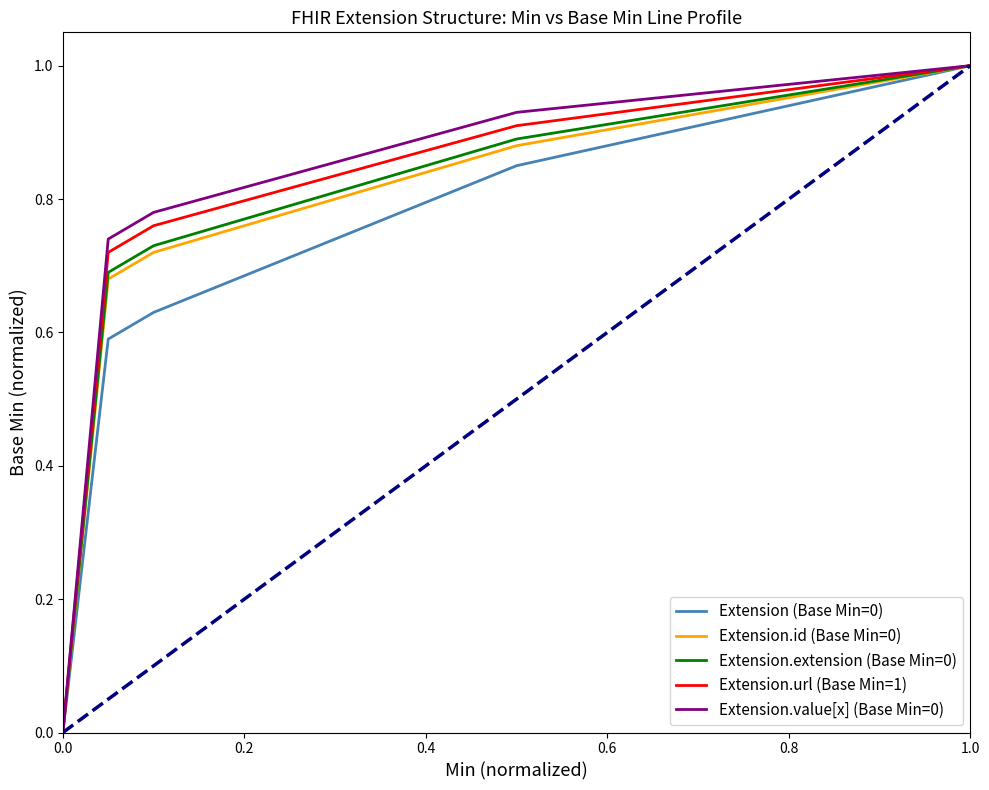

What are all the series names shown in the legend?

Extension (Base Min=0), Extension.id (Base Min=0), Extension.extension (Base Min=0), Extension.url (Base Min=1), Extension.value[x] (Base Min=0)